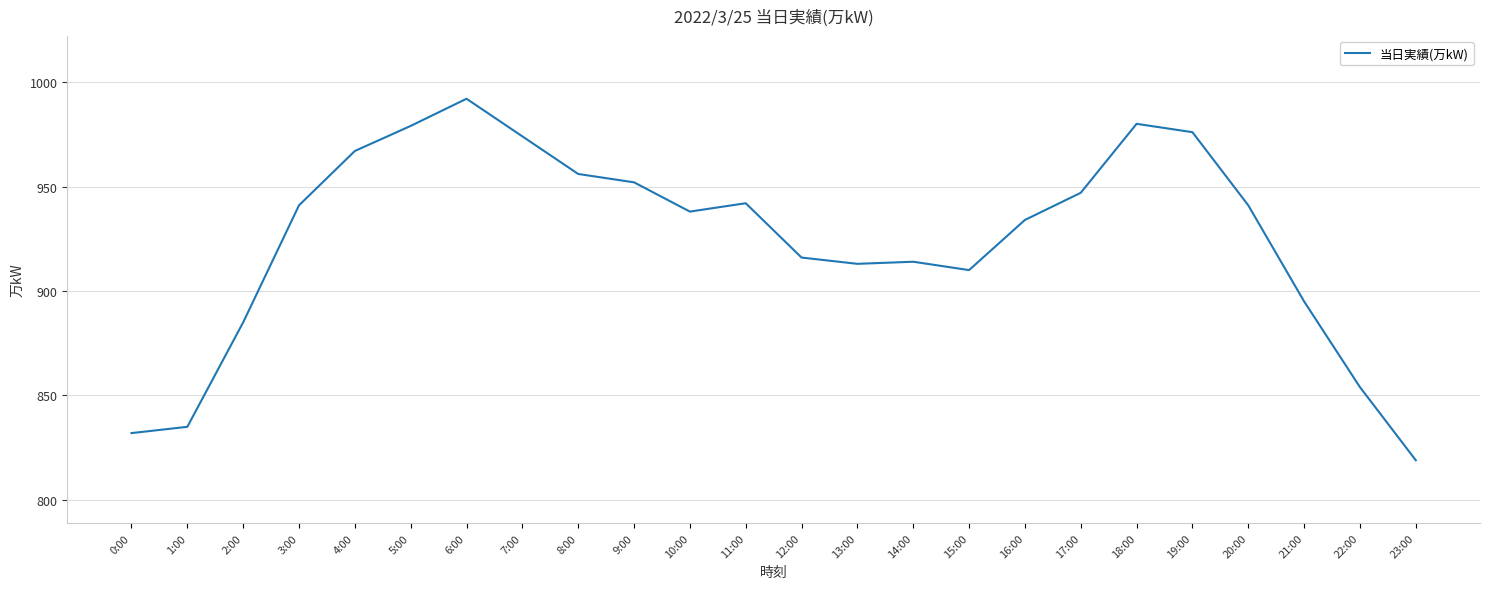

Reading left to right, transcribe all the data shown in this chart.

832	835	885	941	967	979	992	974	956	952	938	942	916	913	914	910	934	947	980	976	941	895	854	819